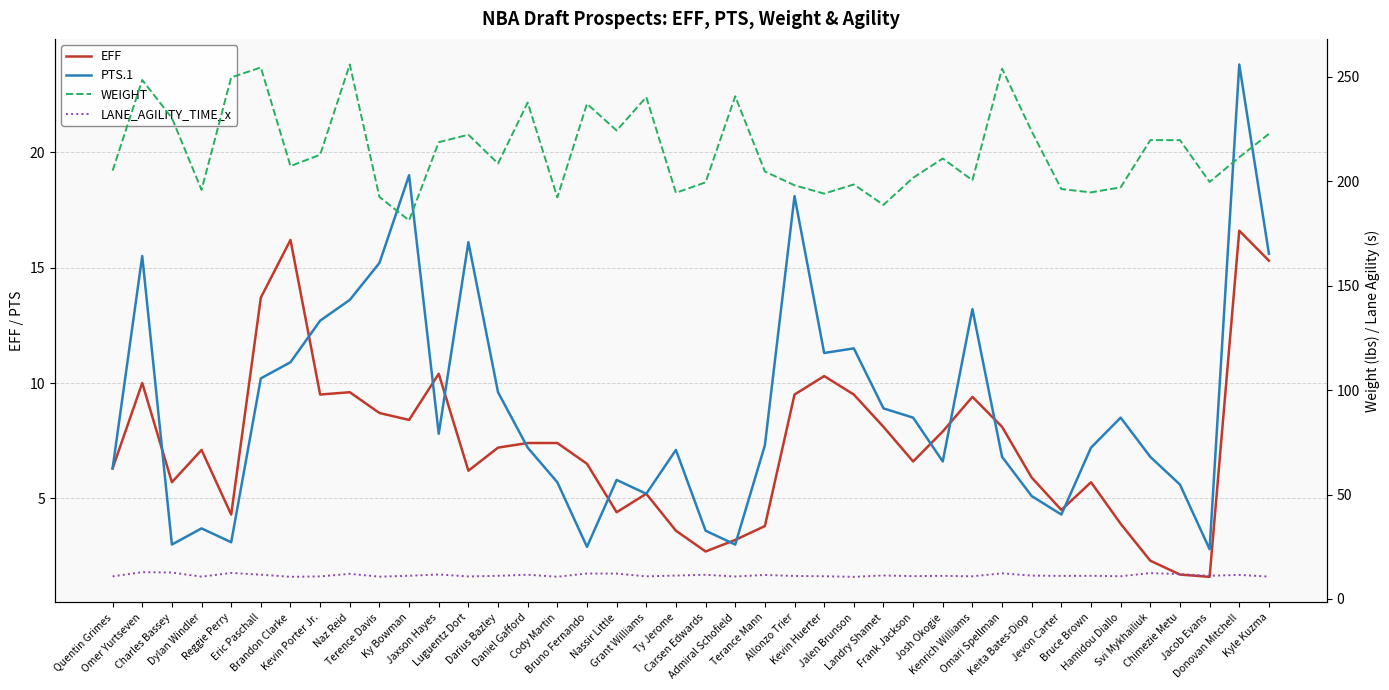

True or false: WEIGHT and EFF intersect in this chart.

False